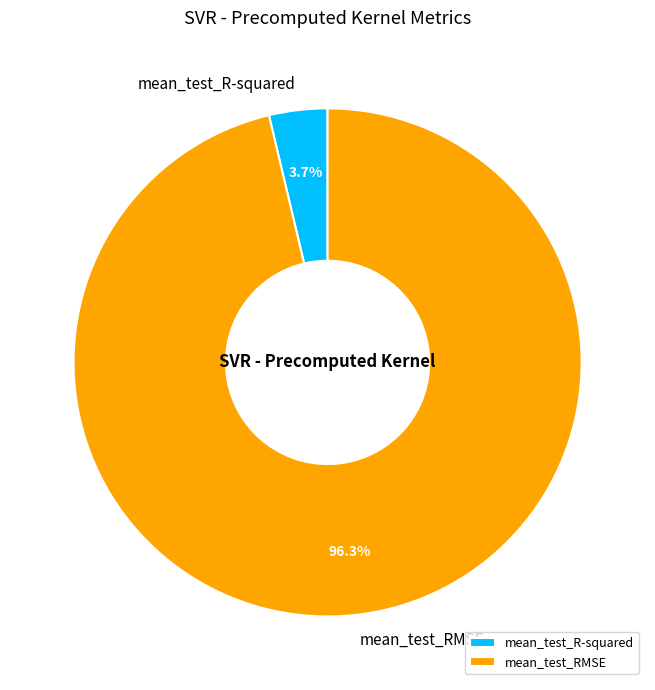

Between mean_test_R-squared and mean_test_RMSE, which is larger?

mean_test_RMSE